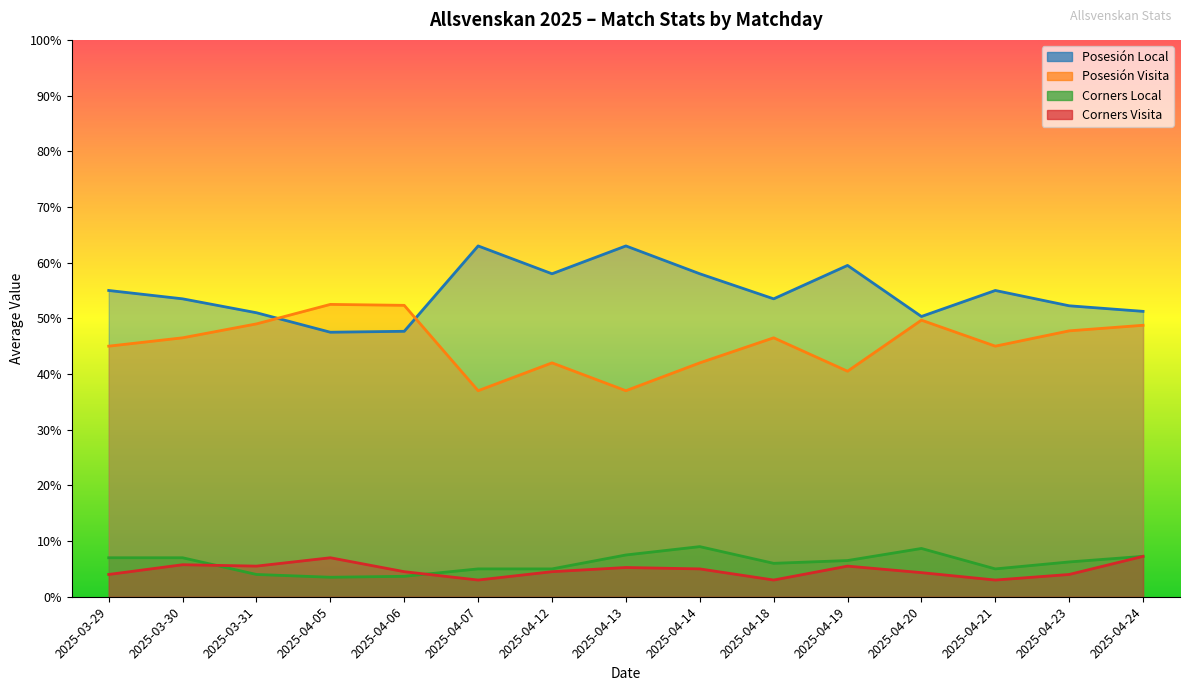

Rank the series at 2025-04-12 from highest to lowest value.

Posesión Local, Posesión Visita, Corners Local, Corners Visita